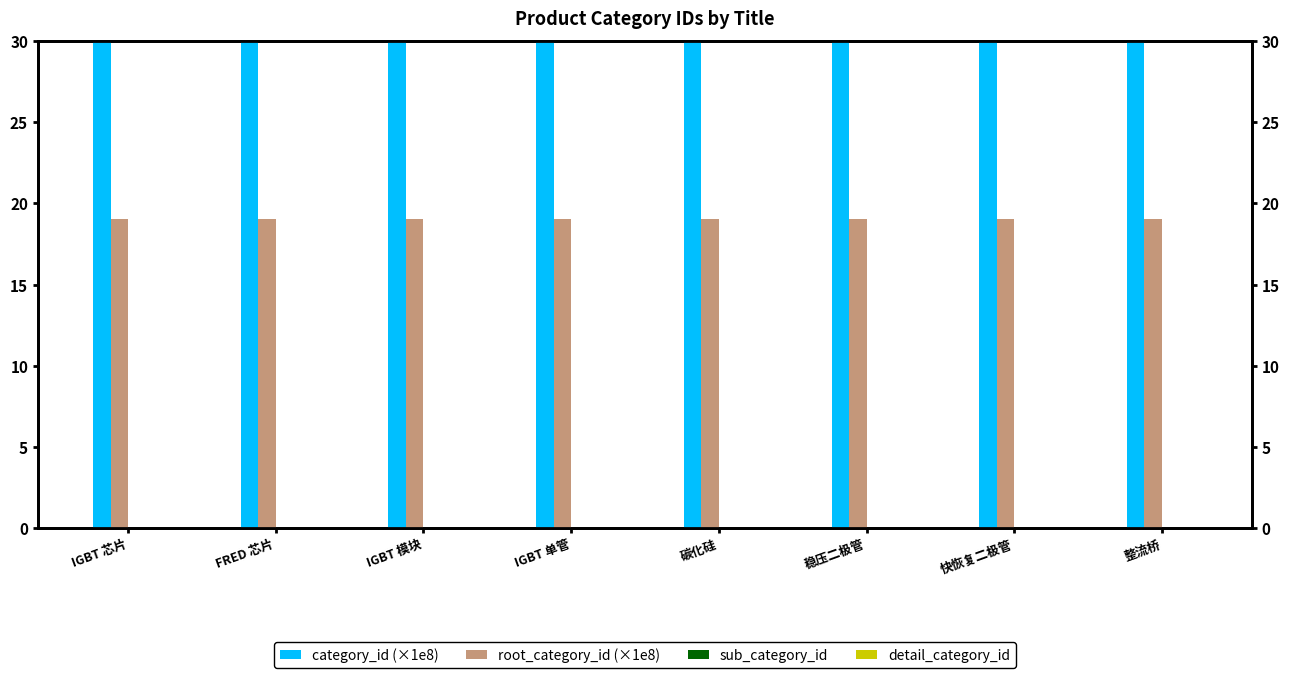

Reading left to right, list all the values displayed in this chart.

category_id (×1e8): IGBT 芯片=97.4	FRED 芯片=97.4	IGBT 模块=97.4	IGBT 单管=97.4	碳化硅=97.4	稳压二极管=97.4	快恢复二极管=97.4	整流桥=97.4
root_category_id (×1e8): IGBT 芯片=19.1	FRED 芯片=19.1	IGBT 模块=19.1	IGBT 单管=19.1	碳化硅=19.1	稳压二极管=19.1	快恢复二极管=19.1	整流桥=19.1
sub_category_id: IGBT 芯片=0.0	FRED 芯片=0.0	IGBT 模块=0.0	IGBT 单管=0.0	碳化硅=0.0	稳压二极管=0.0	快恢复二极管=0.0	整流桥=0.0
detail_category_id: IGBT 芯片=0.0	FRED 芯片=0.0	IGBT 模块=0.0	IGBT 单管=0.0	碳化硅=0.0	稳压二极管=0.0	快恢复二极管=0.0	整流桥=0.0